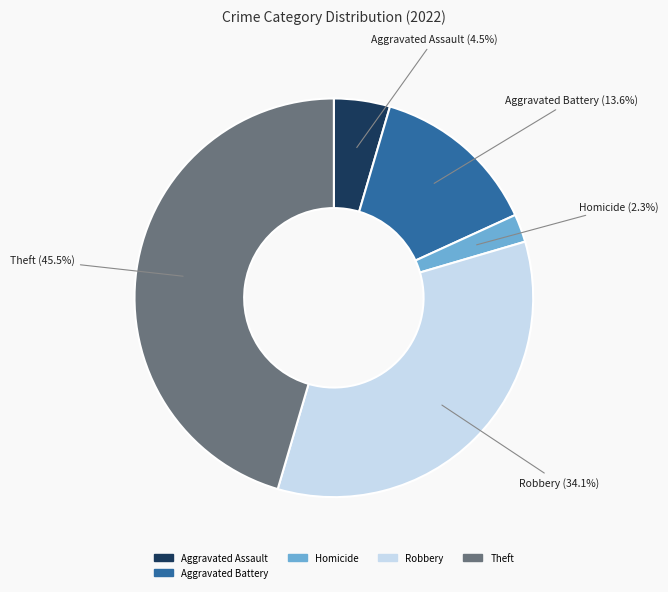

Is there any slice that represents more than half of the pie?

No